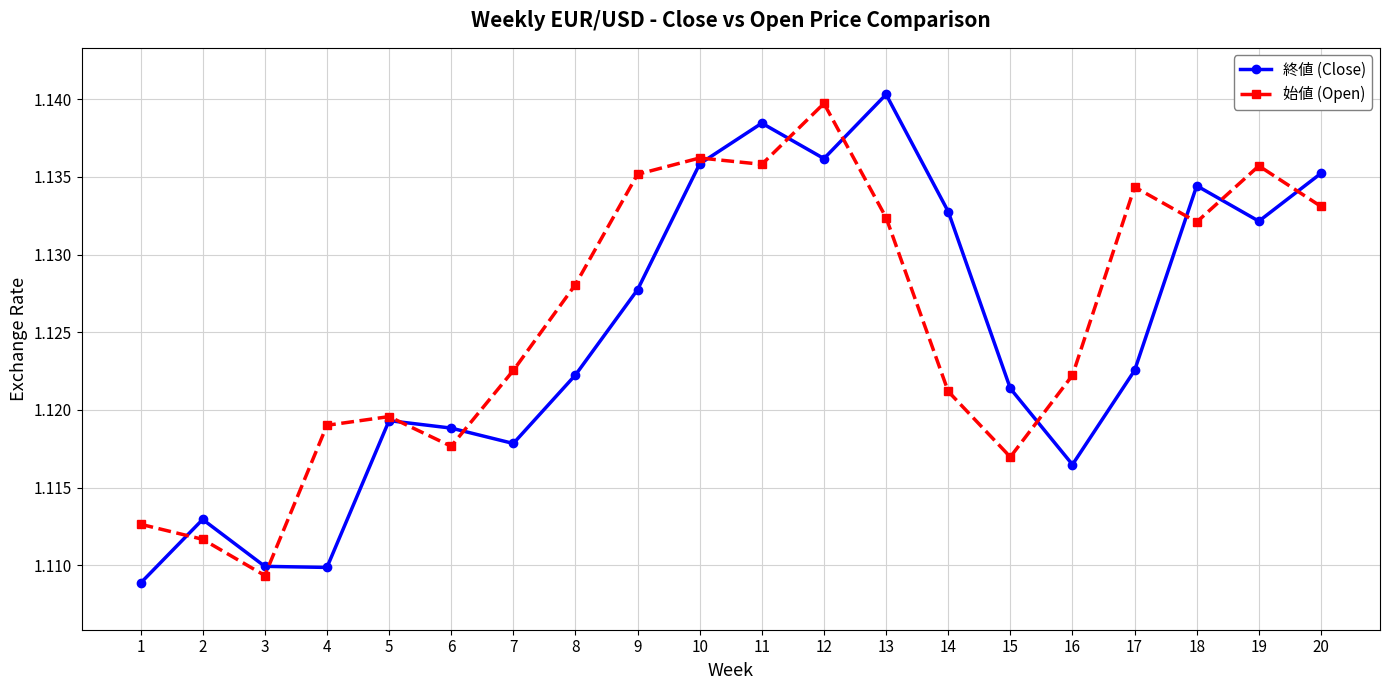

At 20, list the series in order from smallest to largest.

始値 (Open), 終値 (Close)